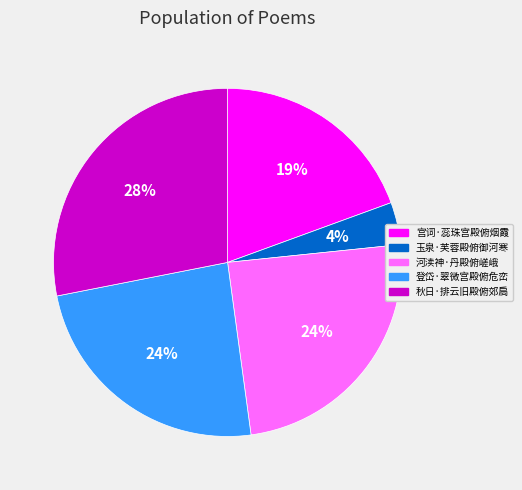

Do 河渎神·丹殿俯嵯峨 and 玉泉·芙蓉殿俯御河寒 together represent more than half of the pie?

No